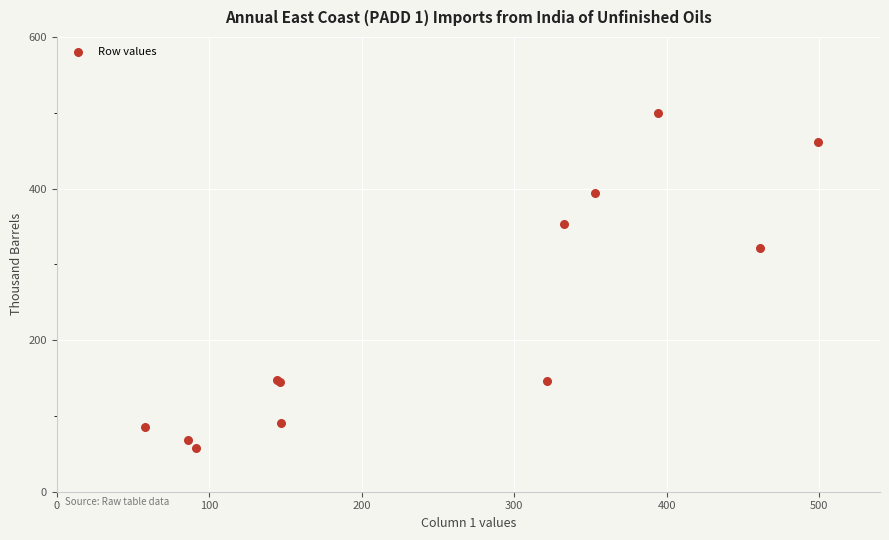

What Y value in the scatter plot is closest to 278?

321.3